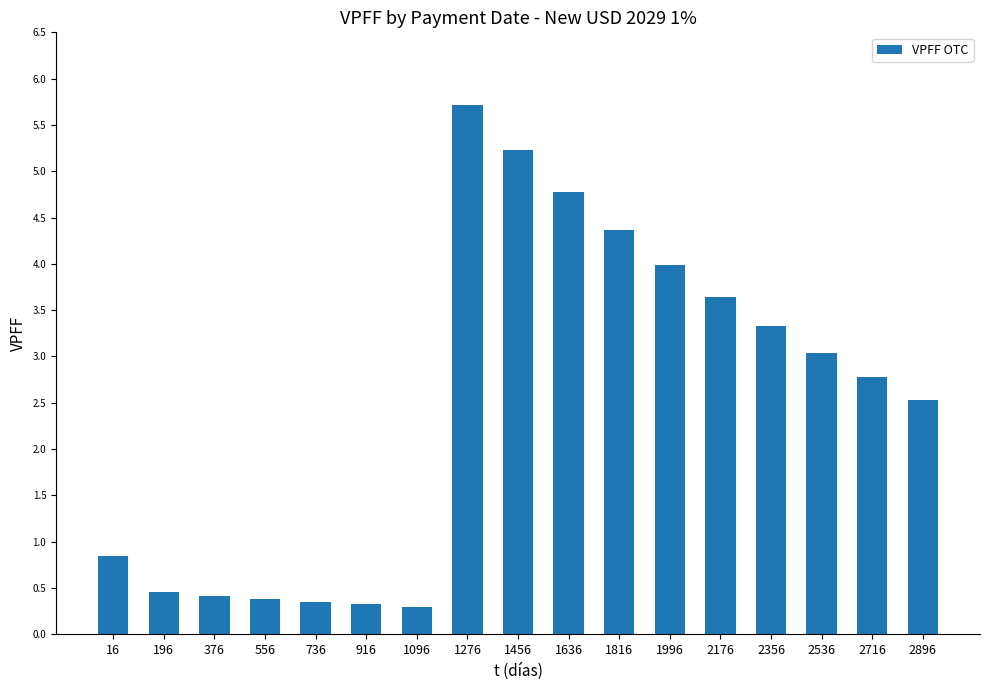

The chart shows a value of 0.3 at 1096. True or false?

True